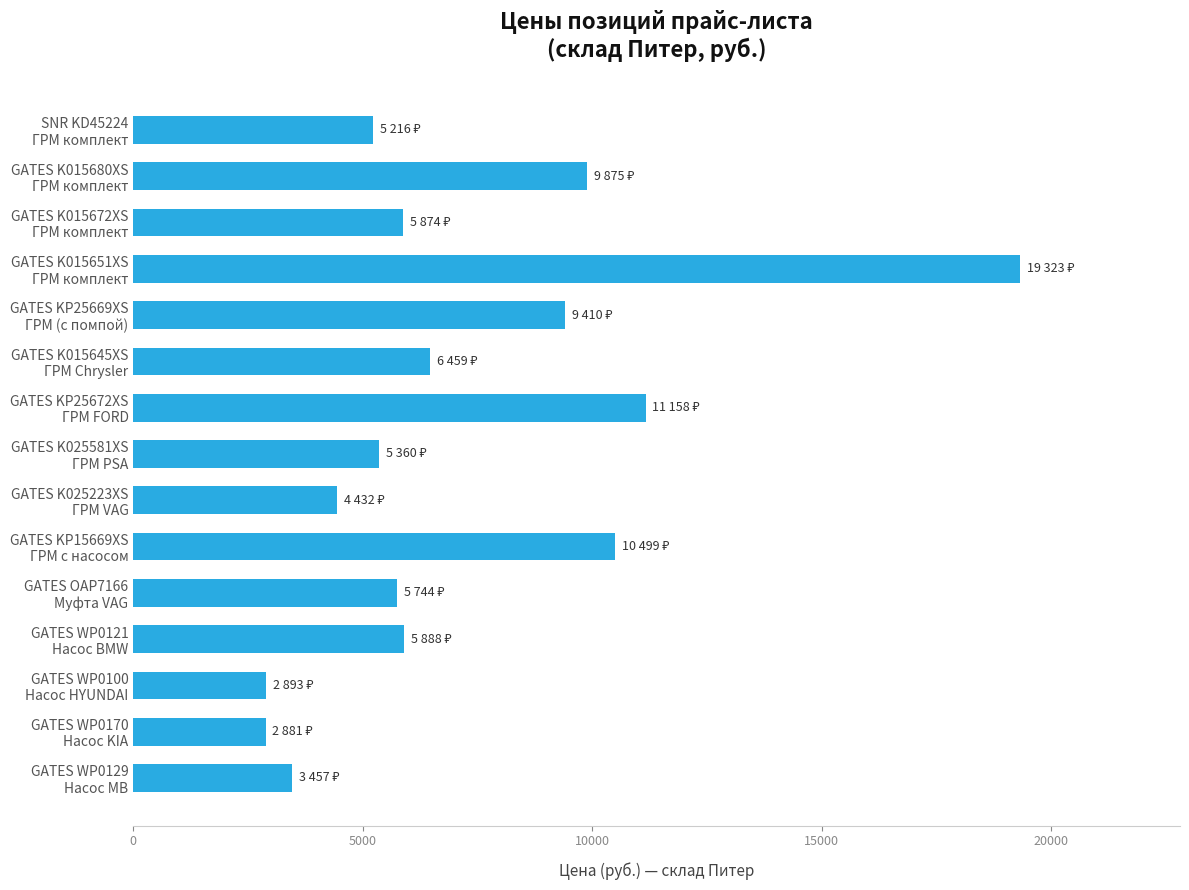

Is it true that the value at GATES K015672XS
ГРМ комплект is 9208?

False